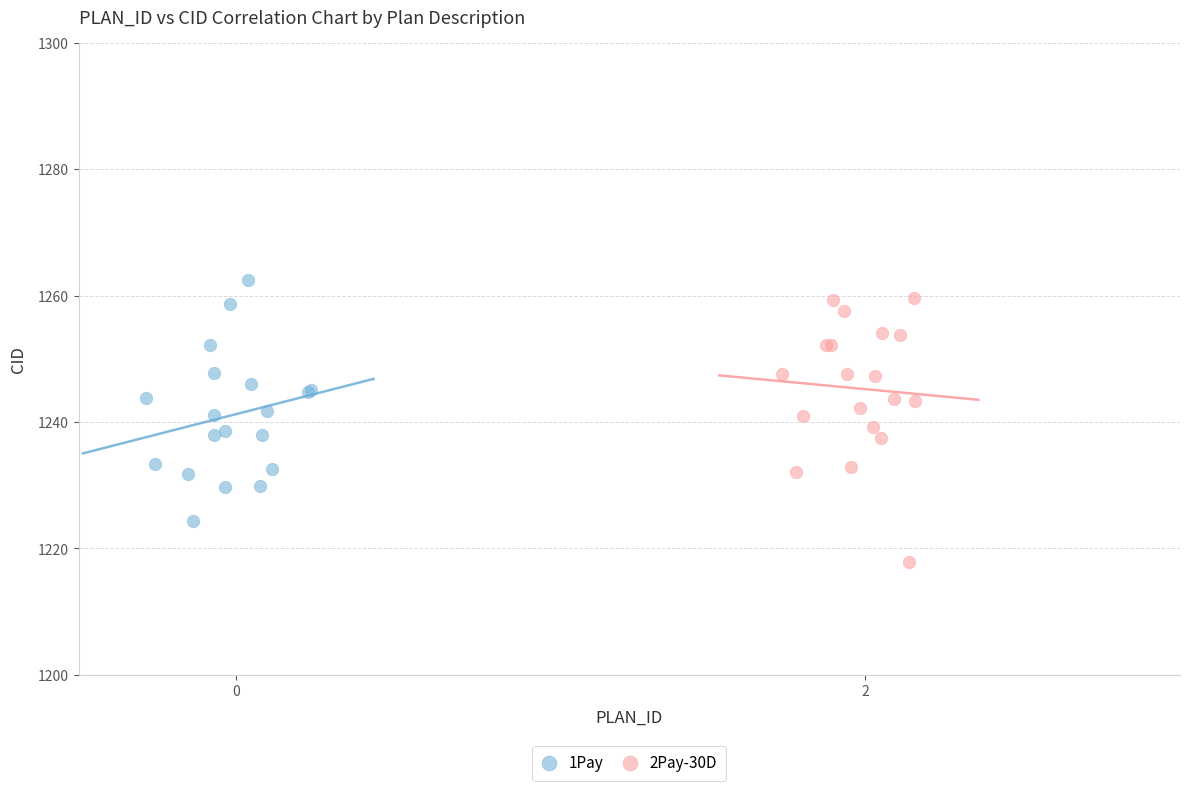

Which series reaches the minimum Y coordinate?

2Pay-30D